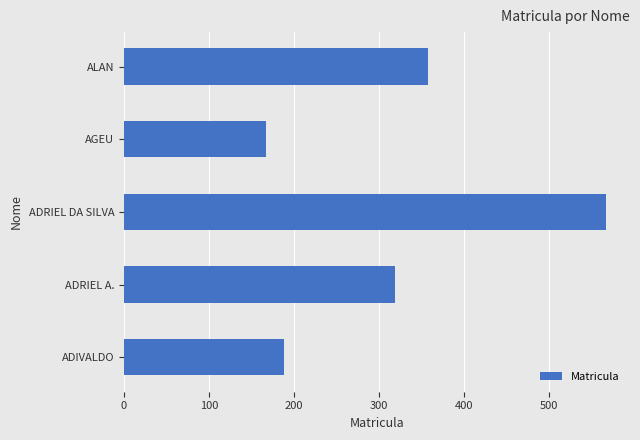

Is it true that the value at ADIVALDO is 188?

True